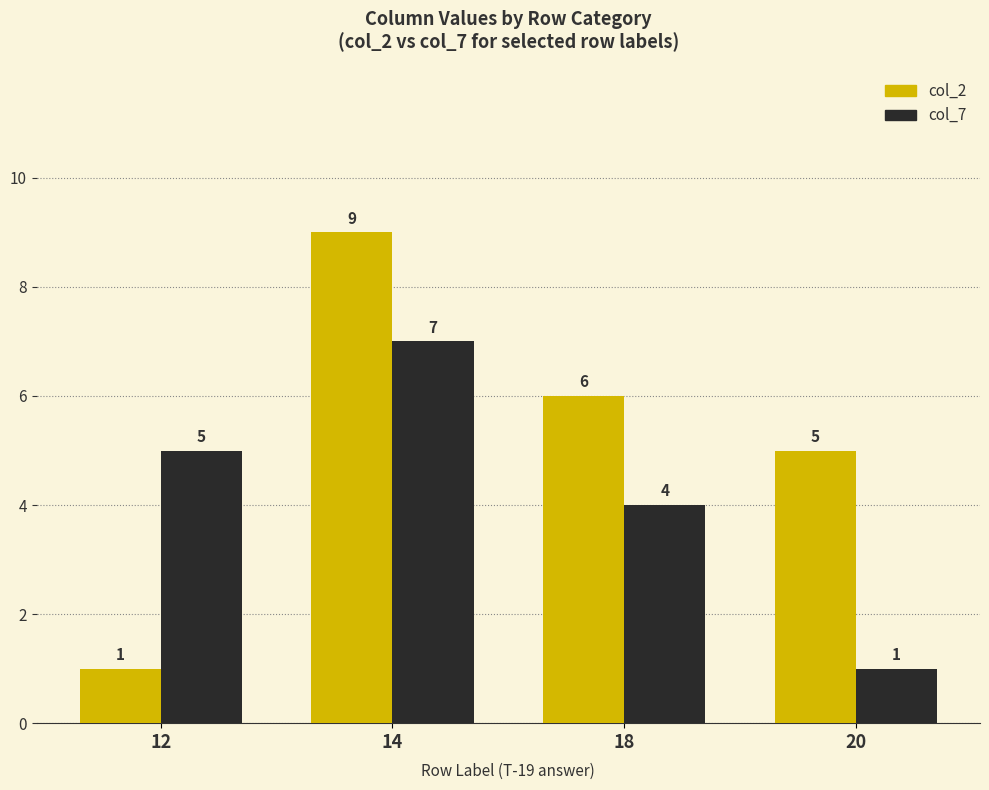

Reading left to right, transcribe all the data shown in this chart.

col_2: 1	9	6	5
col_7: 5	7	4	1